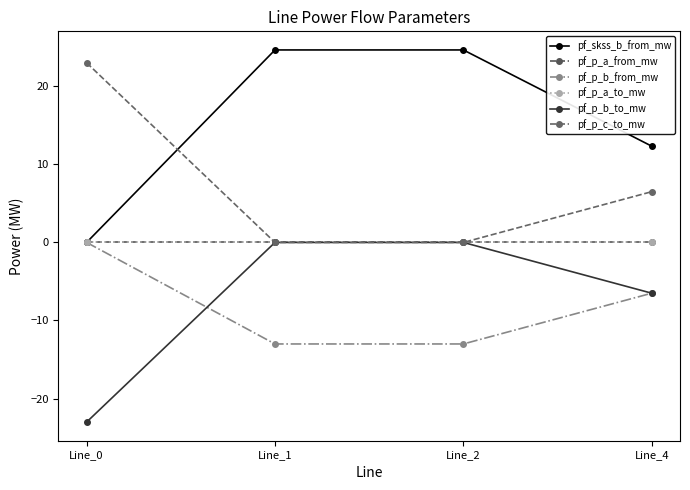

What is the smallest value displayed?

-23.0